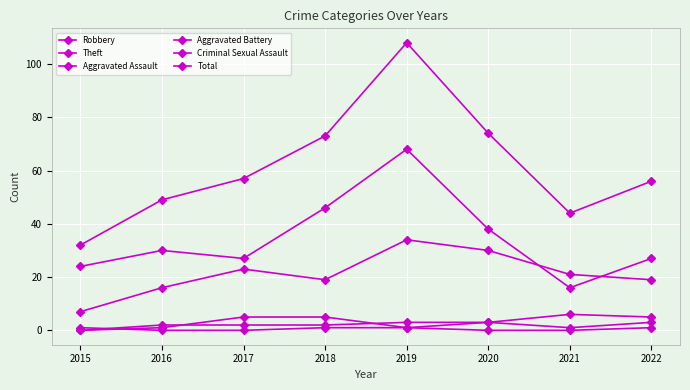

True or false: Robbery has a value of 21 at 2021.

True